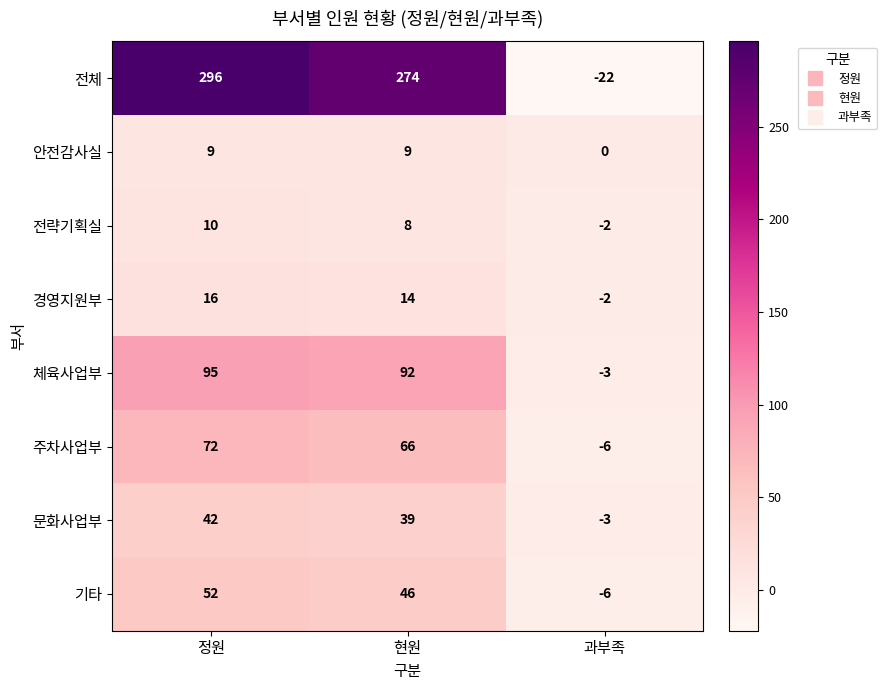

What is the difference between the 안전감사실 values at 현원 and 과부족?

9